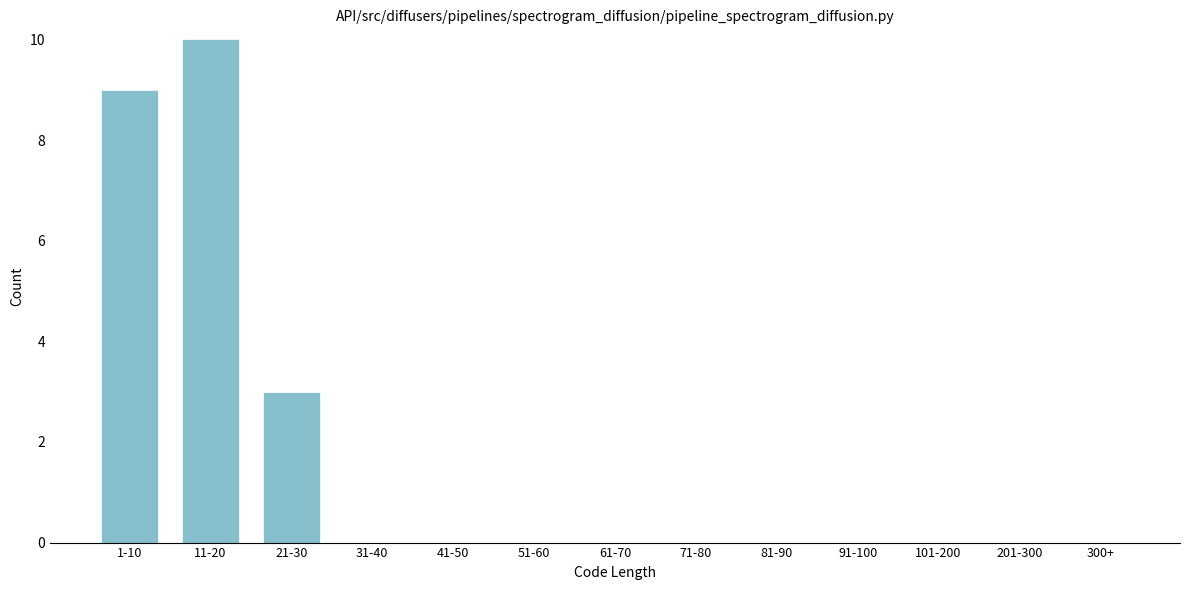

Reading left to right, extract all data points from this chart.

1-10=9	11-20=10	21-30=3	31-40=0	41-50=0	51-60=0	61-70=0	71-80=0	81-90=0	91-100=0	101-200=0	201-300=0	300+=0